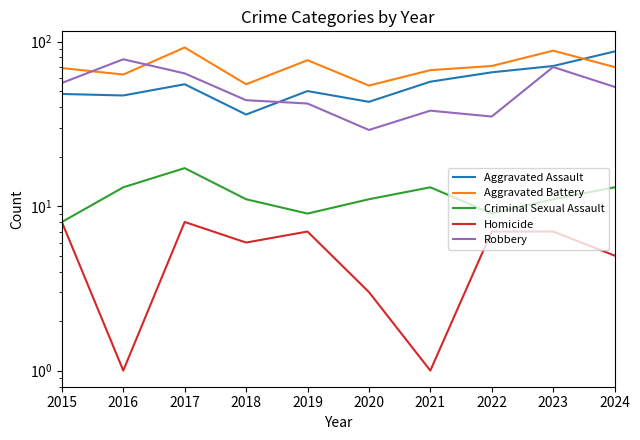

At 2018, list the series in order from largest to smallest.

Aggravated Battery, Robbery, Aggravated Assault, Criminal Sexual Assault, Homicide